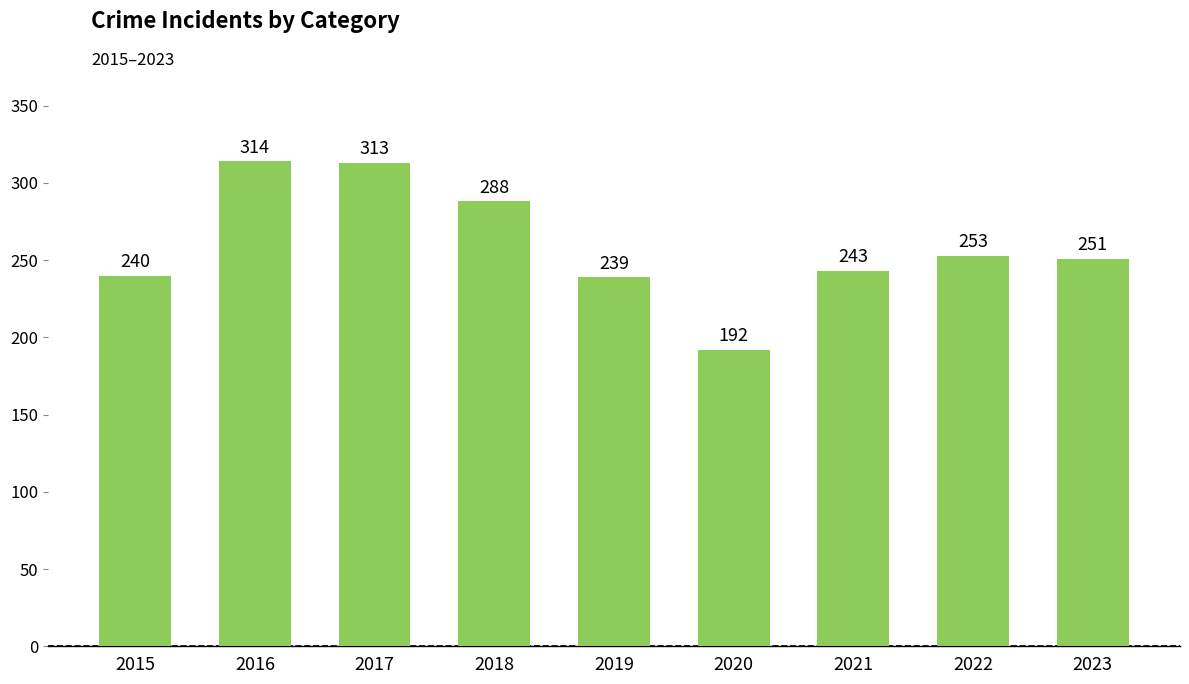

Reading left to right, list all the values displayed in this chart.

2015=240	2016=314	2017=313	2018=288	2019=239	2020=192	2021=243	2022=253	2023=251